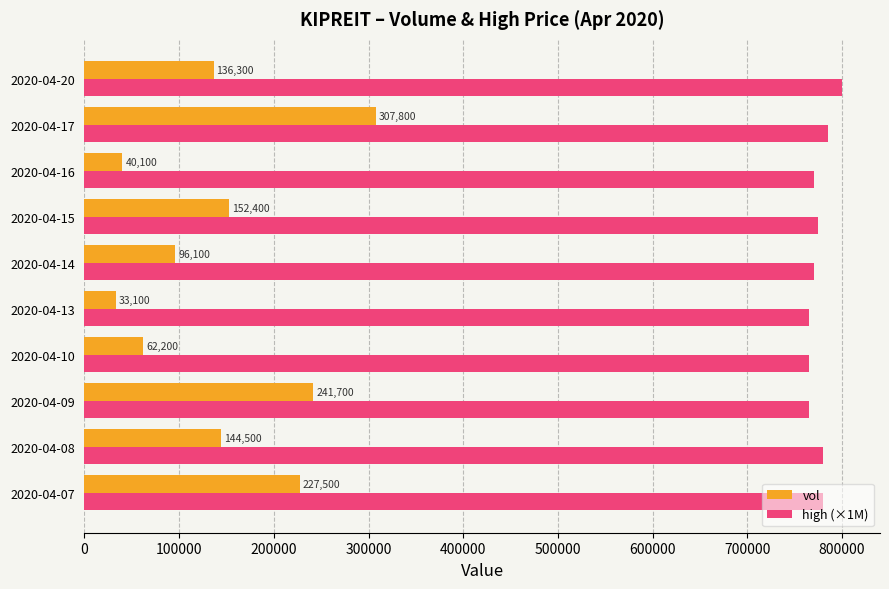

What is the sum of the high (×1M) values at 2020-04-14 and 2020-04-08?

1550000